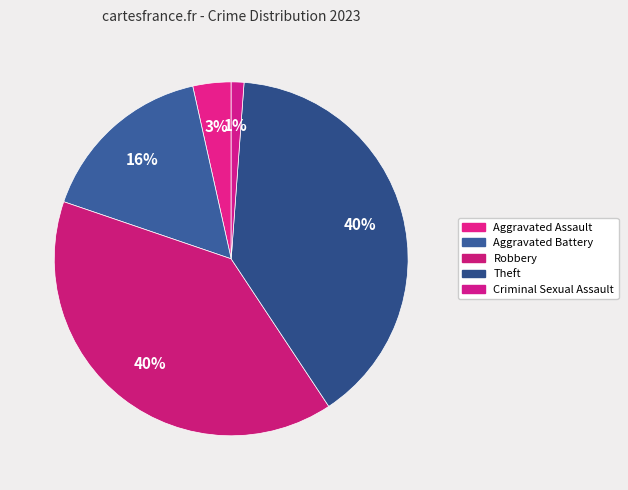

Between Robbery and Aggravated Battery, which is larger?

Robbery